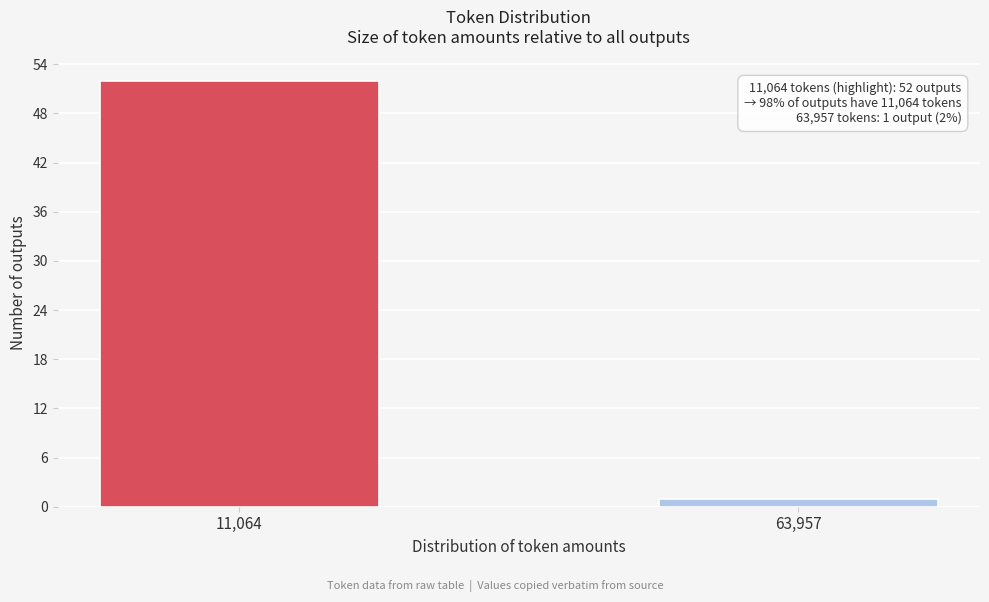

Reading left to right, extract all data points from this chart.

52	1